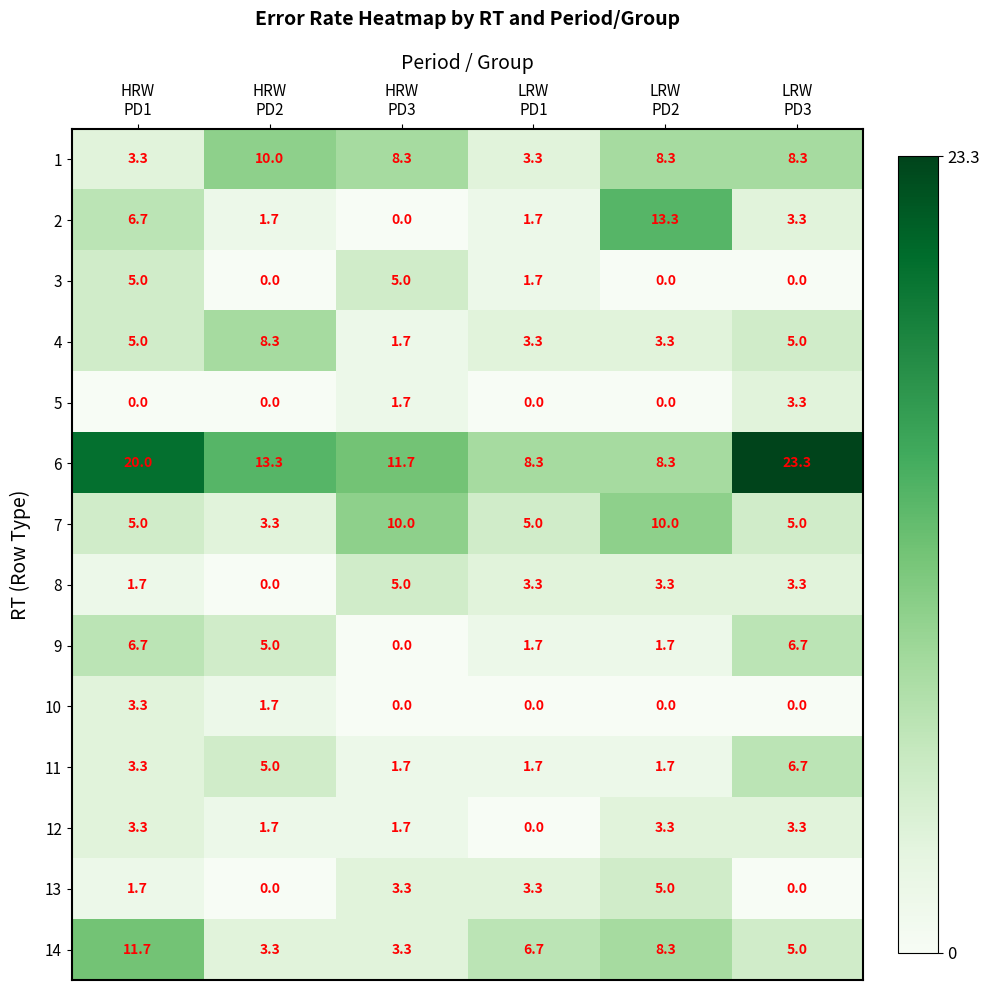

Which series has the largest range (max minus min)?

6